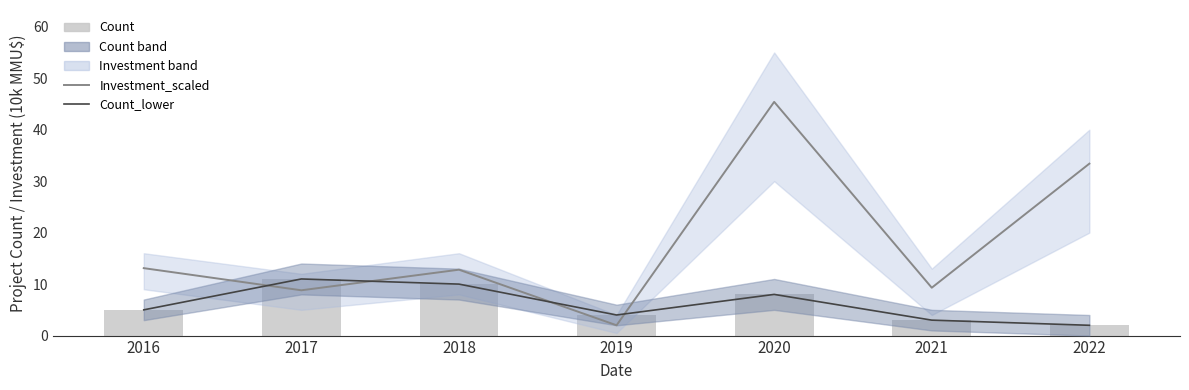

Is the value of Count_lower at 2018 greater than the value of Investment_scaled at 2018?

No